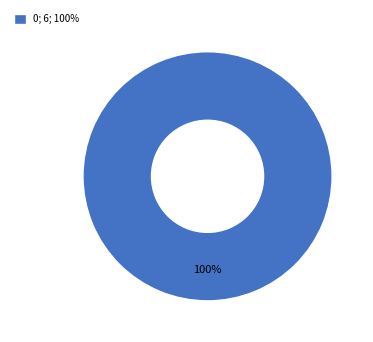

Rank the categories by value from highest to lowest.

0; 6; 100%